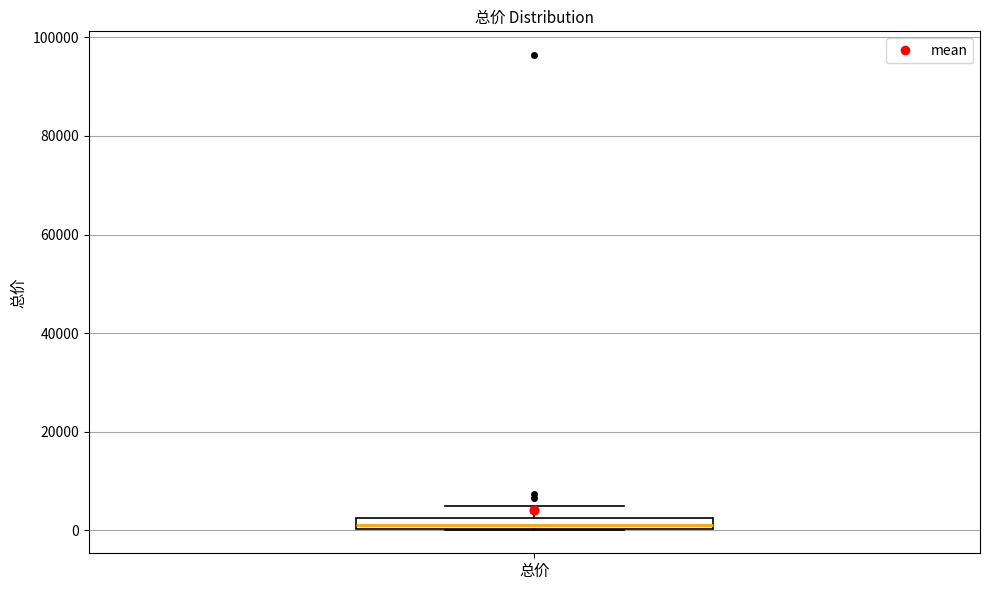

Where is the lower edge of the box for 总价 on the y-axis? The values are not printed on the chart, so give them approximately, as read against the axis.

0